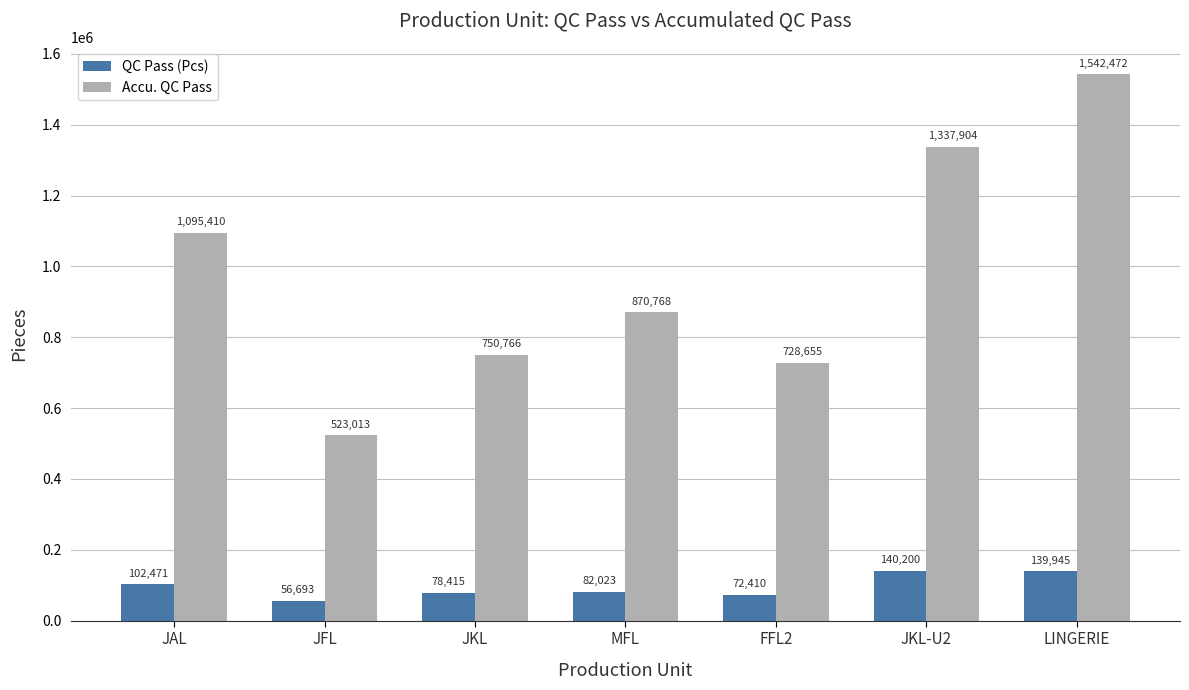

Reading right to left, extract all data points from this chart.

QC Pass (Pcs): LINGERIE=139945	JKL-U2=140200	FFL2=72410	MFL=82023	JKL=78415	JFL=56693	JAL=102471
Accu. QC Pass: LINGERIE=1542472	JKL-U2=1337904	FFL2=728655	MFL=870768	JKL=750766	JFL=523013	JAL=1095410